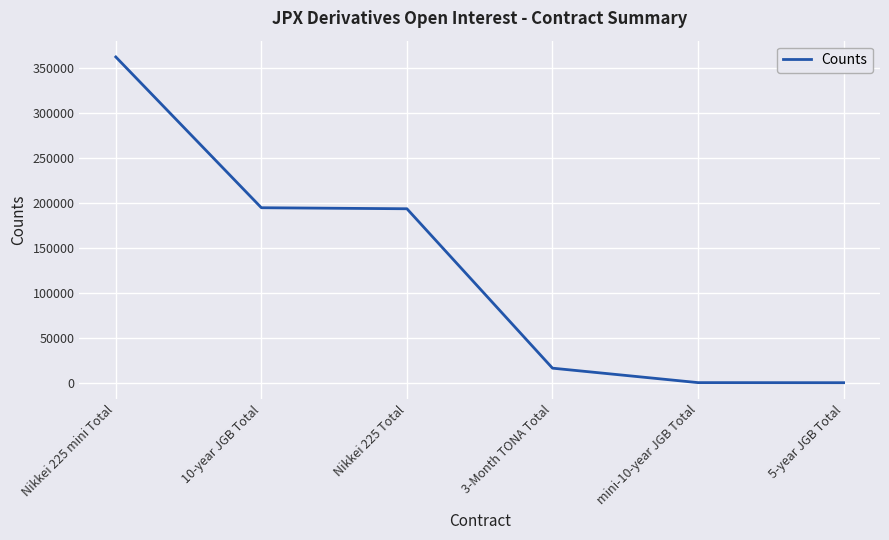

Is it true that the value at Nikkei 225 Total is 129242?

False